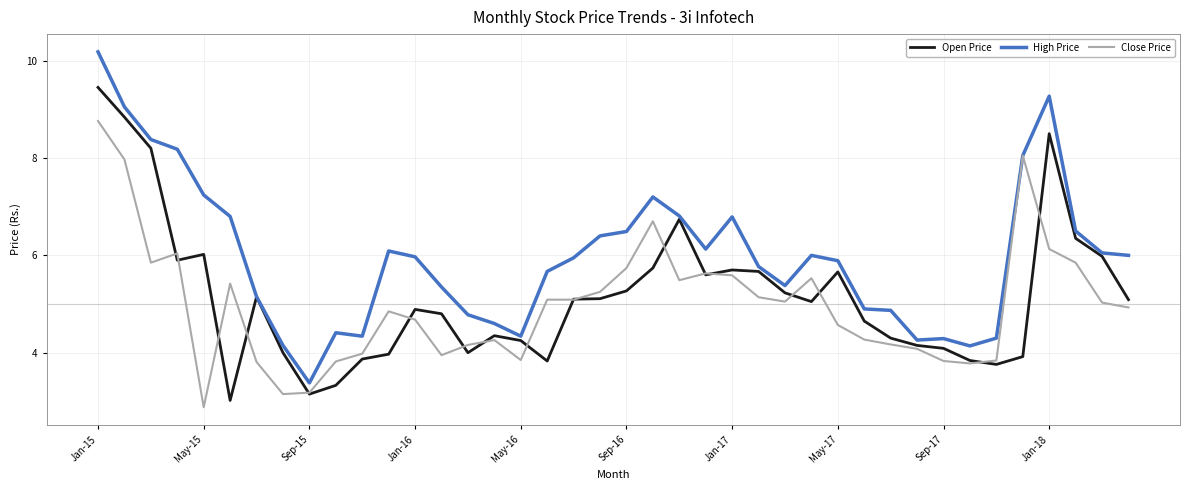

What is the minimum value for Close Price?

2.9